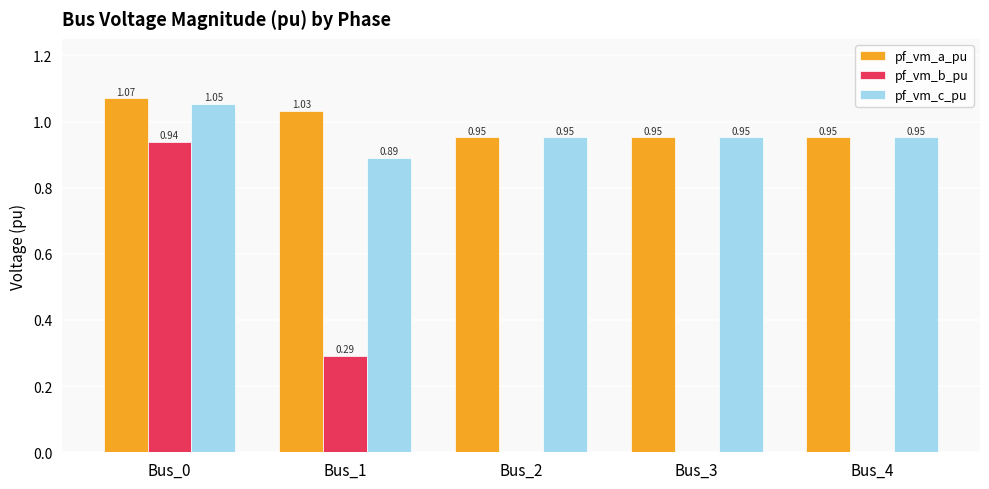

Which series has the largest total across all categories?

pf_vm_a_pu